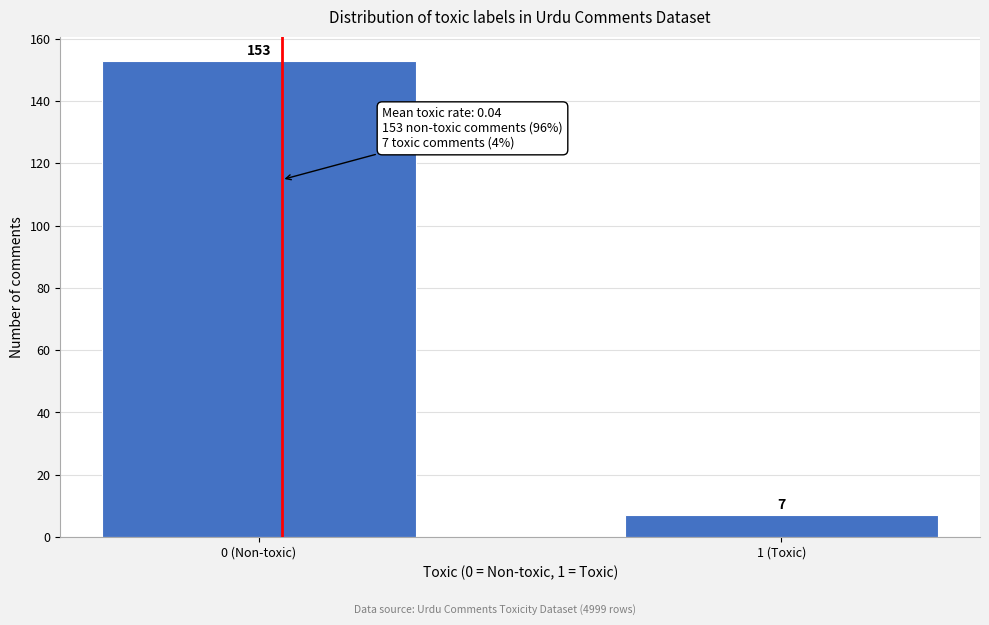

Reading left to right, list all the values displayed in this chart.

0 (Non-toxic)=153	1 (Toxic)=7